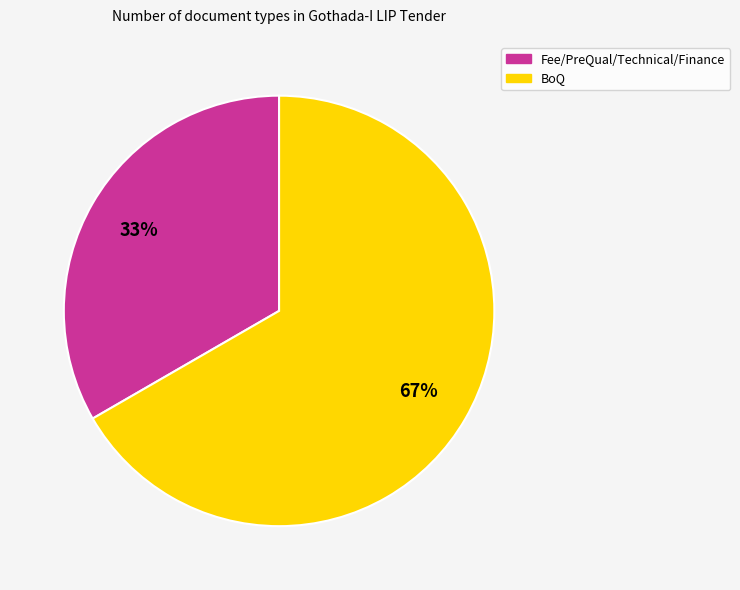

Is Fee/PreQual/Technical/Finance the majority of the pie?

No